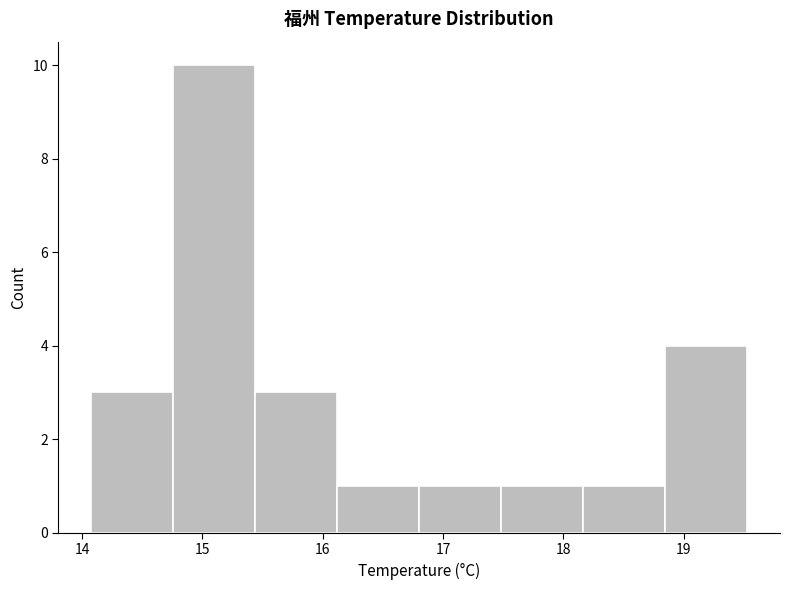

What is the height of the bar covering 17.5 to 18.2 on the x-axis? Neither the bar edges nor the heights are printed on the chart, so give them approximately, as read against the axes.

1